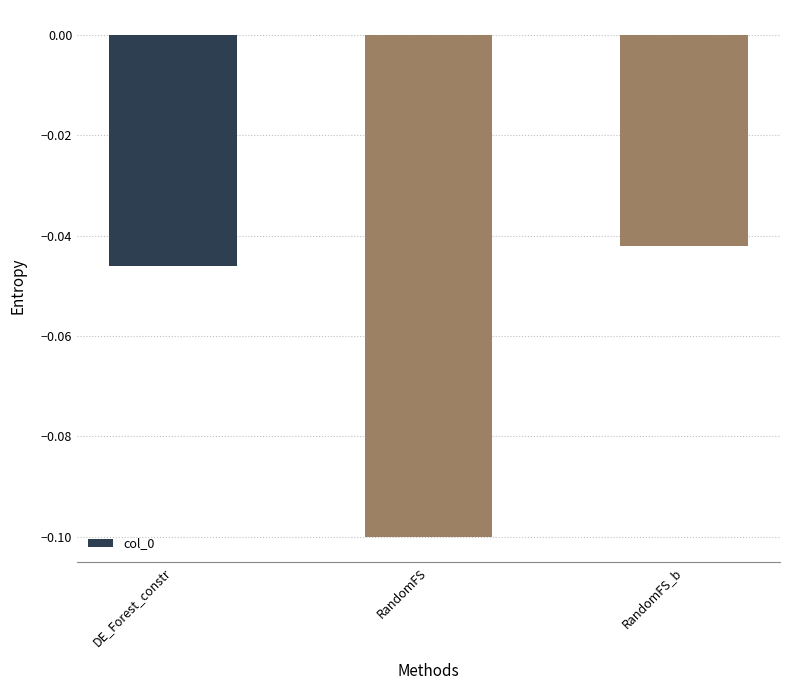

What value does the data have at RandomFS?

-0.1